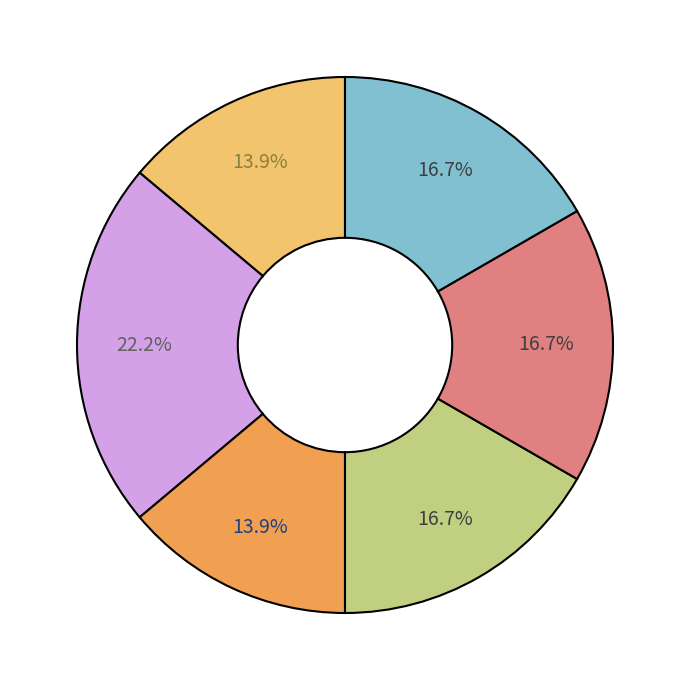

Is there any slice that represents more than half of the pie?

No